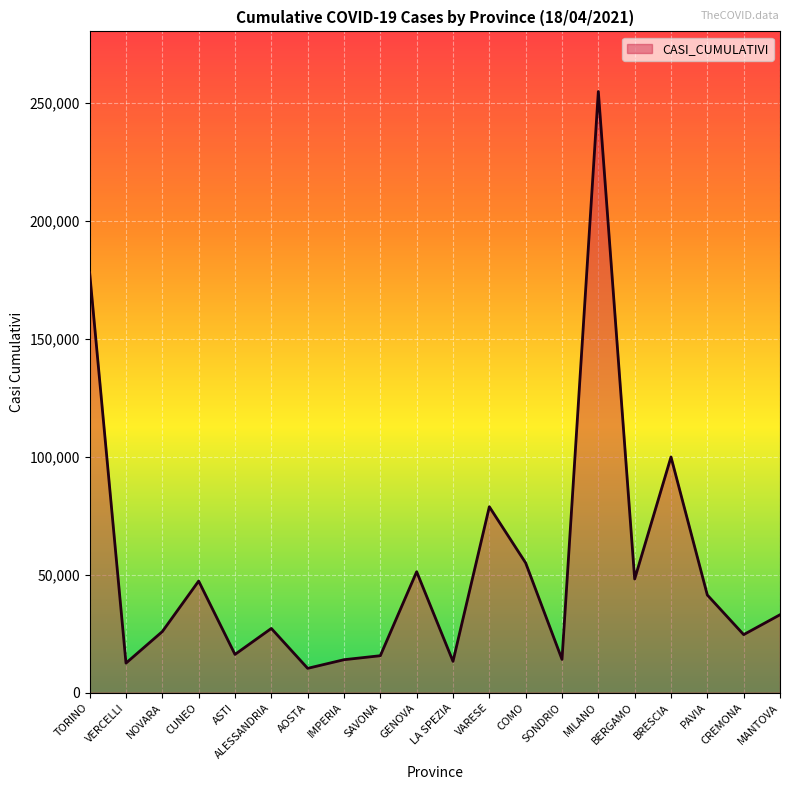

True or false: the data shows 39870 at CREMONA.

False